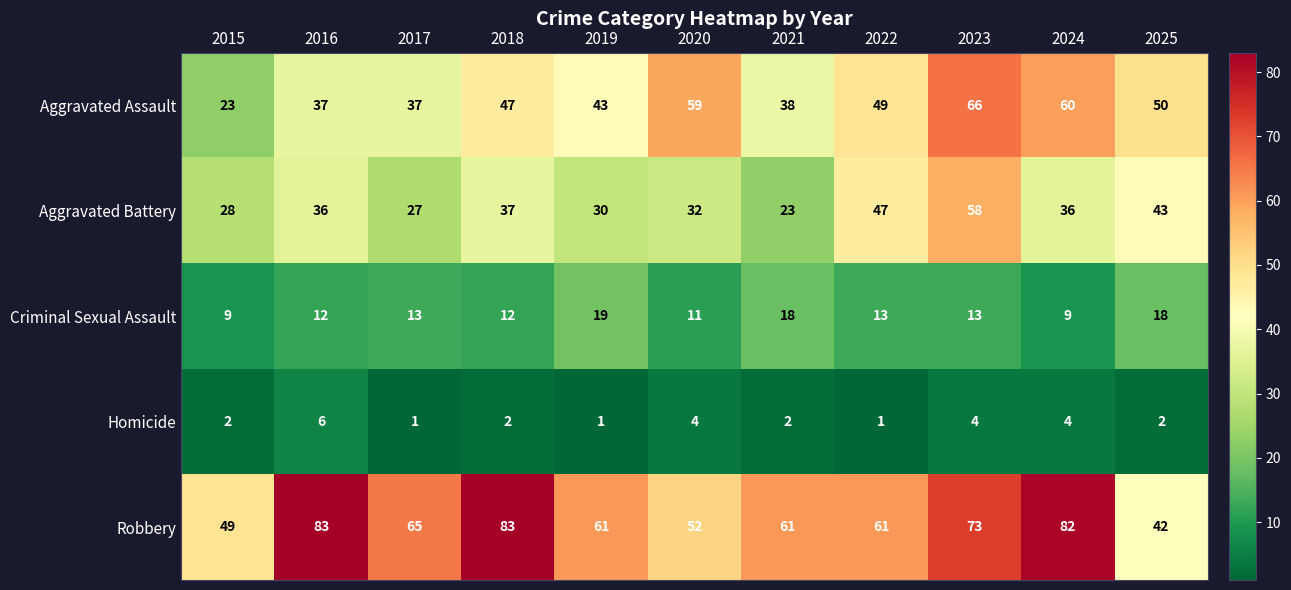

What is the difference between the second highest and second lowest values in the Aggravated Battery series?

20